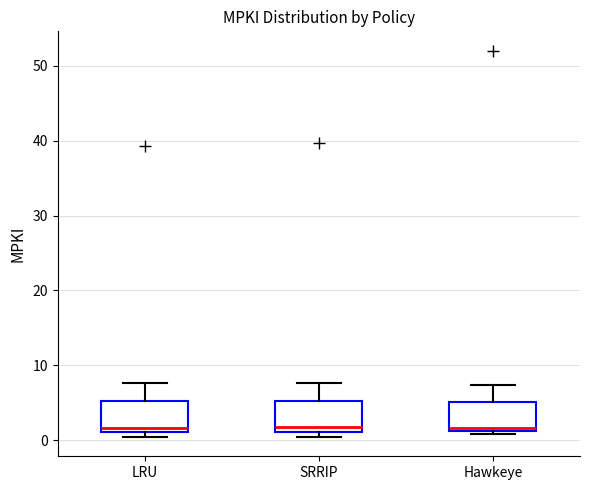

Reading left to right, read every box against the y-axis: the position of its median line, the range the box covers, and the ends of its whiskers. The values are not printed on the chart, so give them approximately, as read against the axis.

LRU: median 2, box 1 to 5, whiskers 0 to 8
SRRIP: median 2, box 1 to 5, whiskers 0 to 8
Hawkeye: median 2, box 1 to 5, whiskers 1 (just below the box's lower edge) to 7